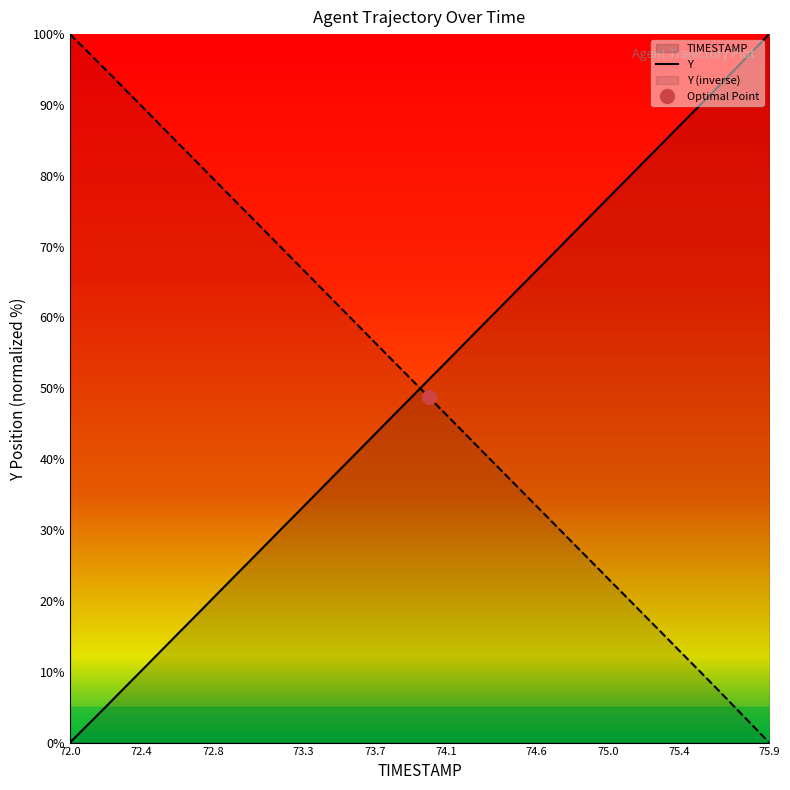

At 37, list the series in order from largest to smallest.

Y, Y (inverse)